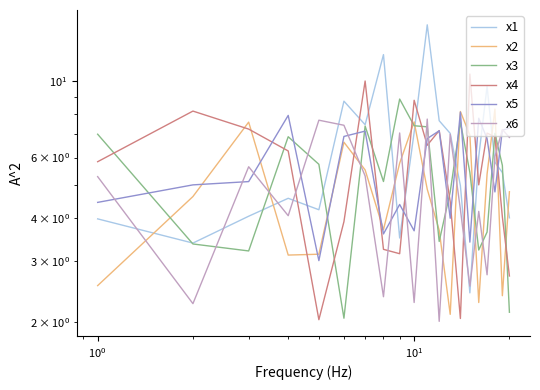

How many lines are shown in the chart?

6